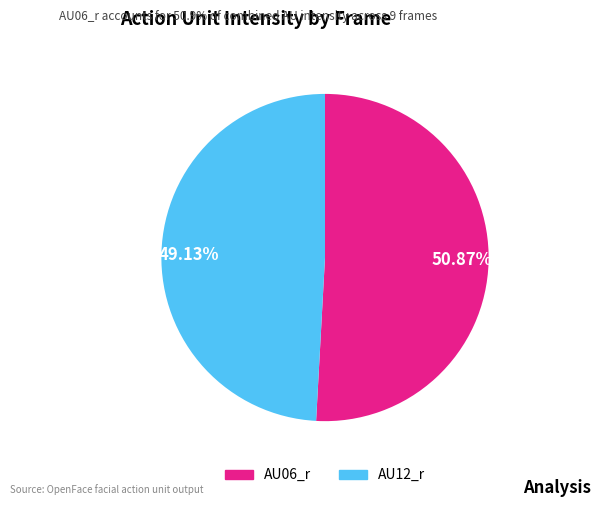

What is the ratio of the value at AU06_r to the value at AU12_r?

1.0